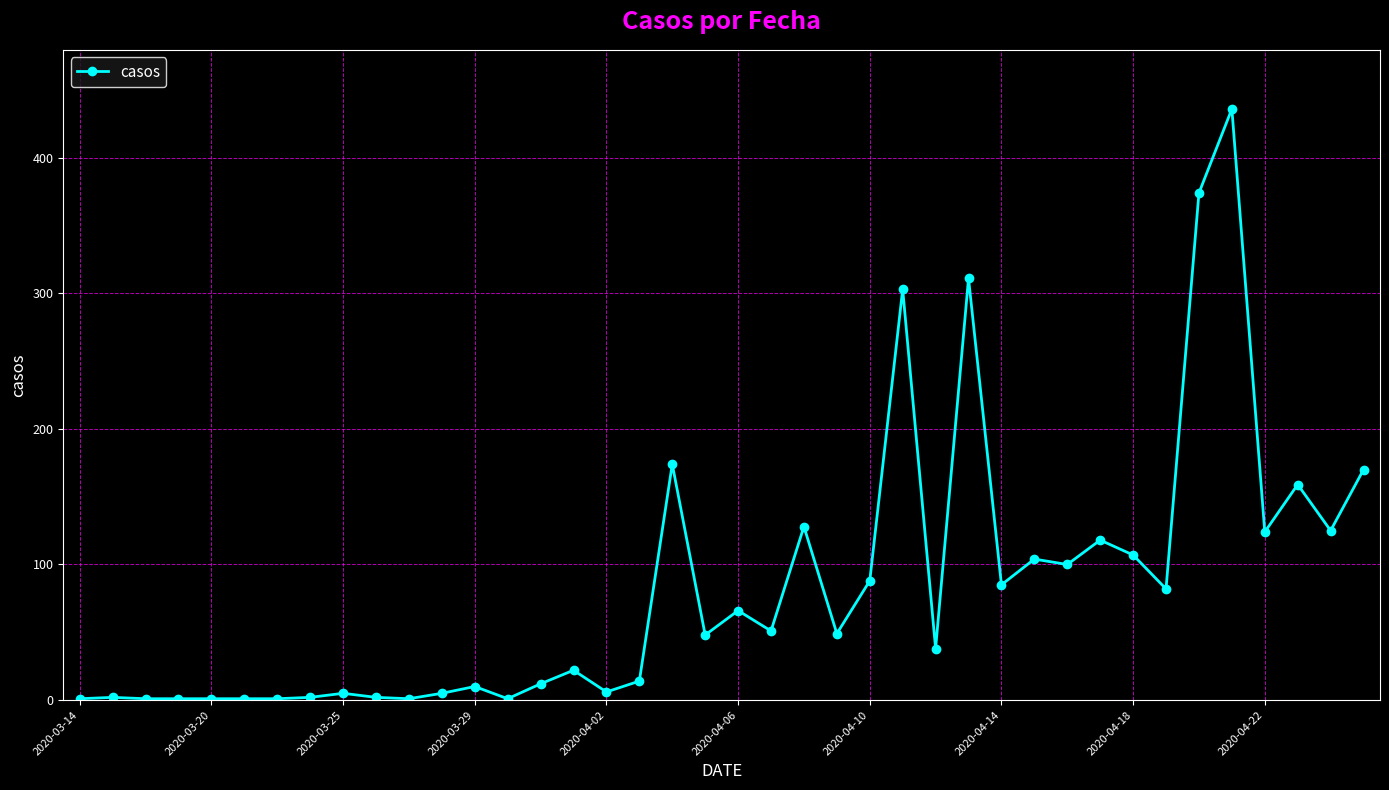

What is the difference between the maximum and minimum values?

435